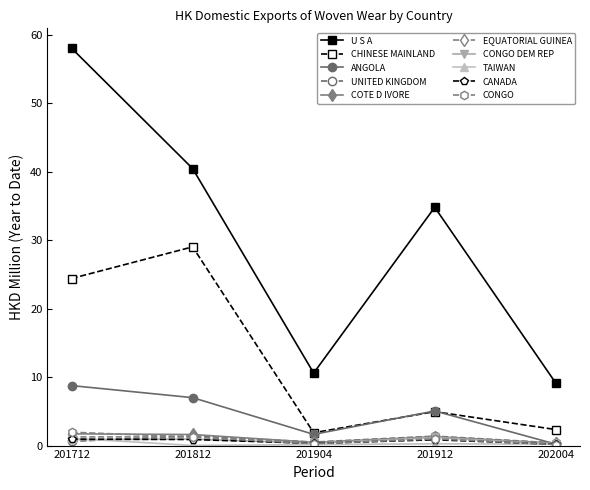

Where is U S A nearest to the value 33?

201912